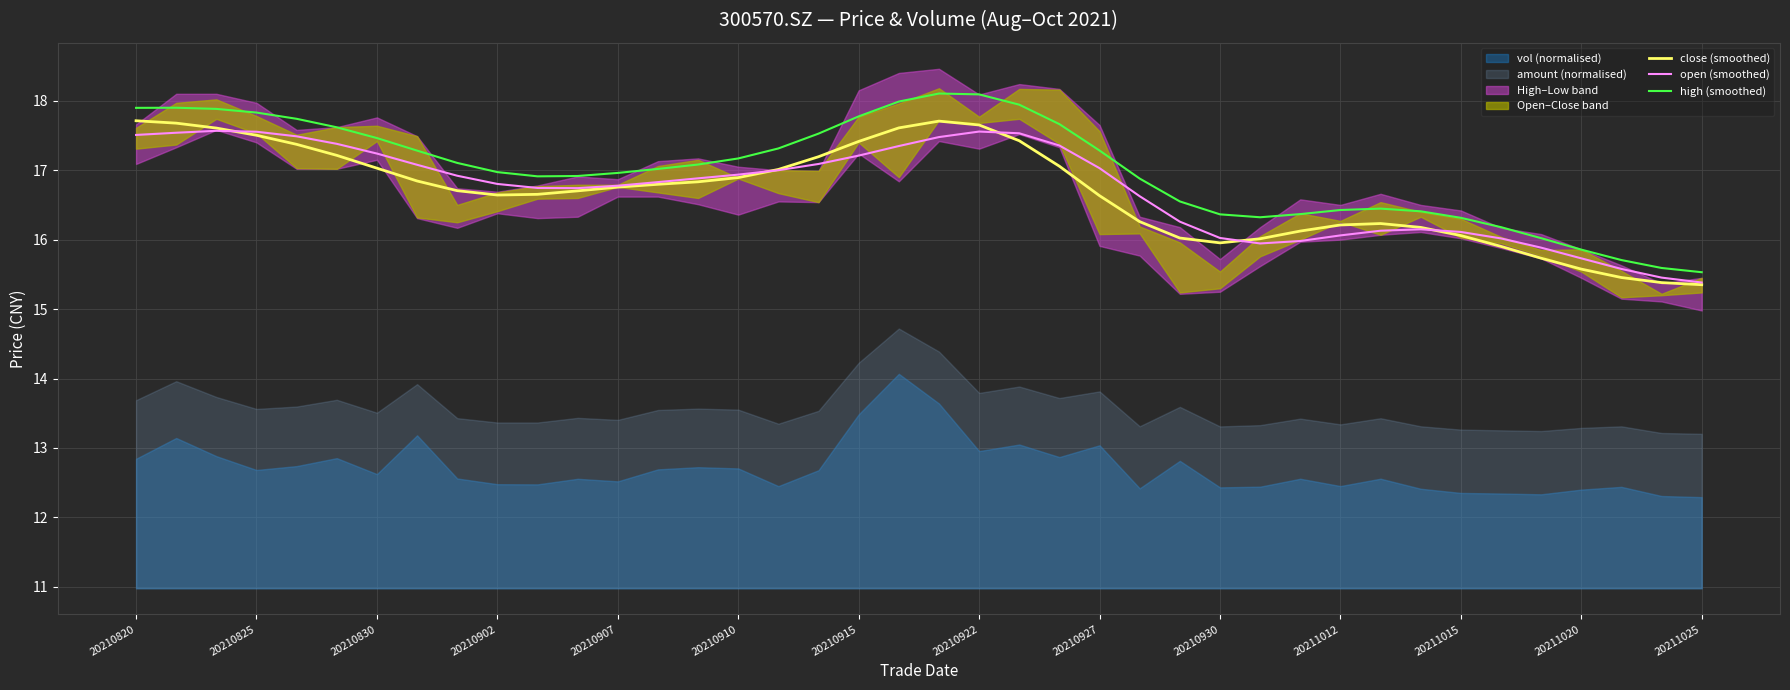

What is the maximum value for close (smoothed)?

17.7